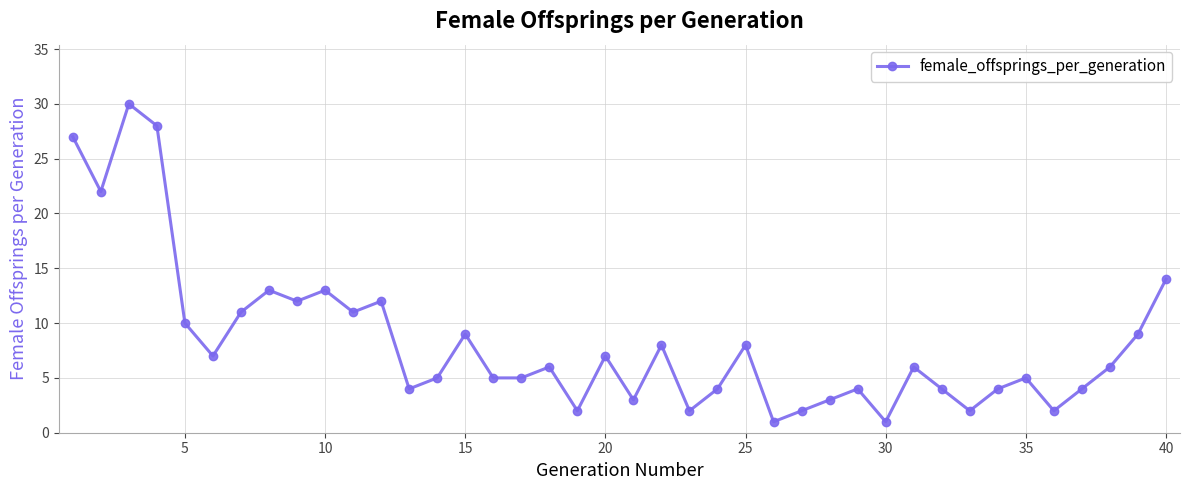

How many interior local peaks (higher than both neighbors) does the data have?

12